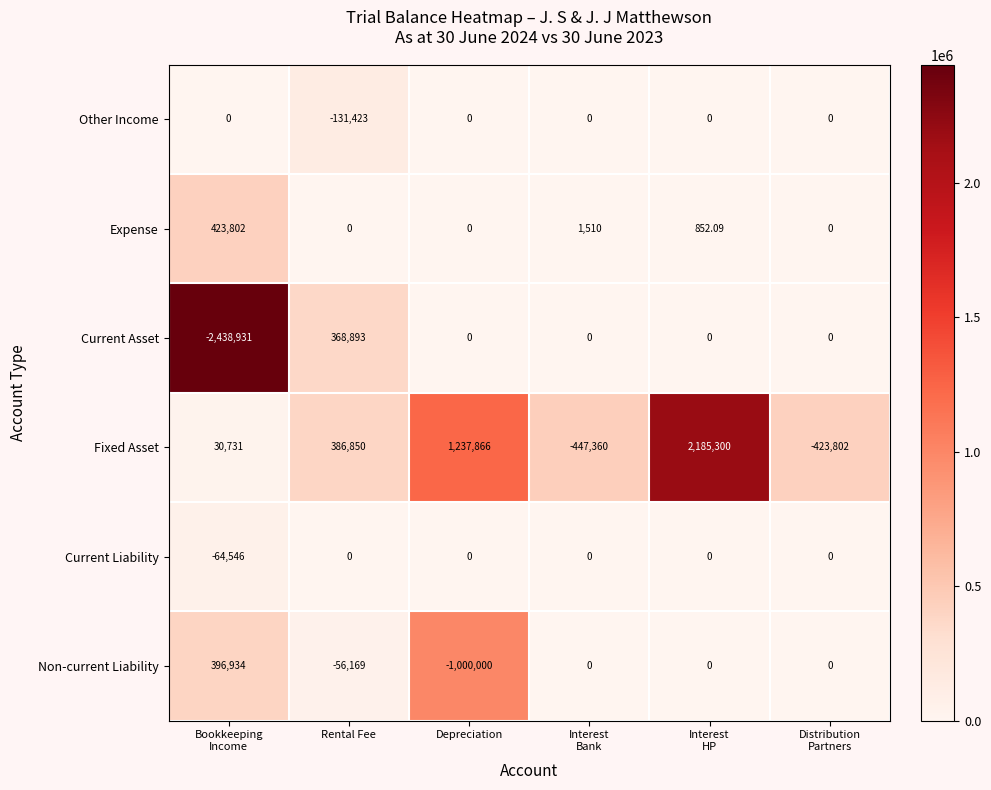

Which series has the largest range (max minus min)?

Current Asset